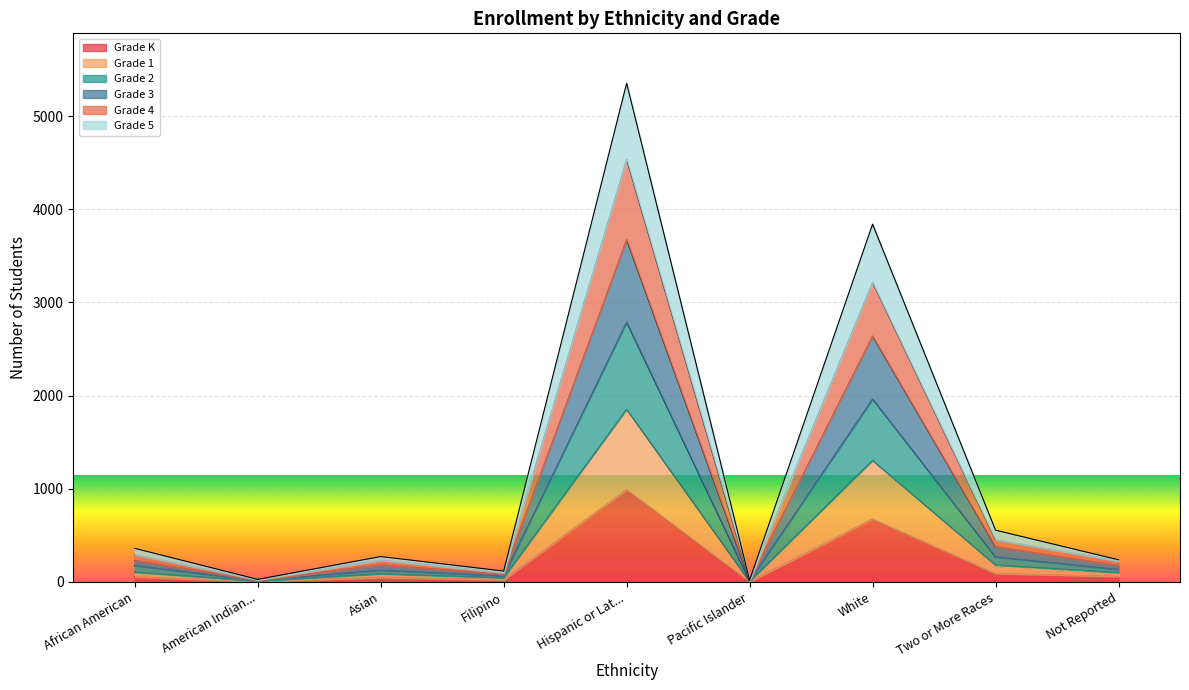

What is the maximum value for Grade K?

990